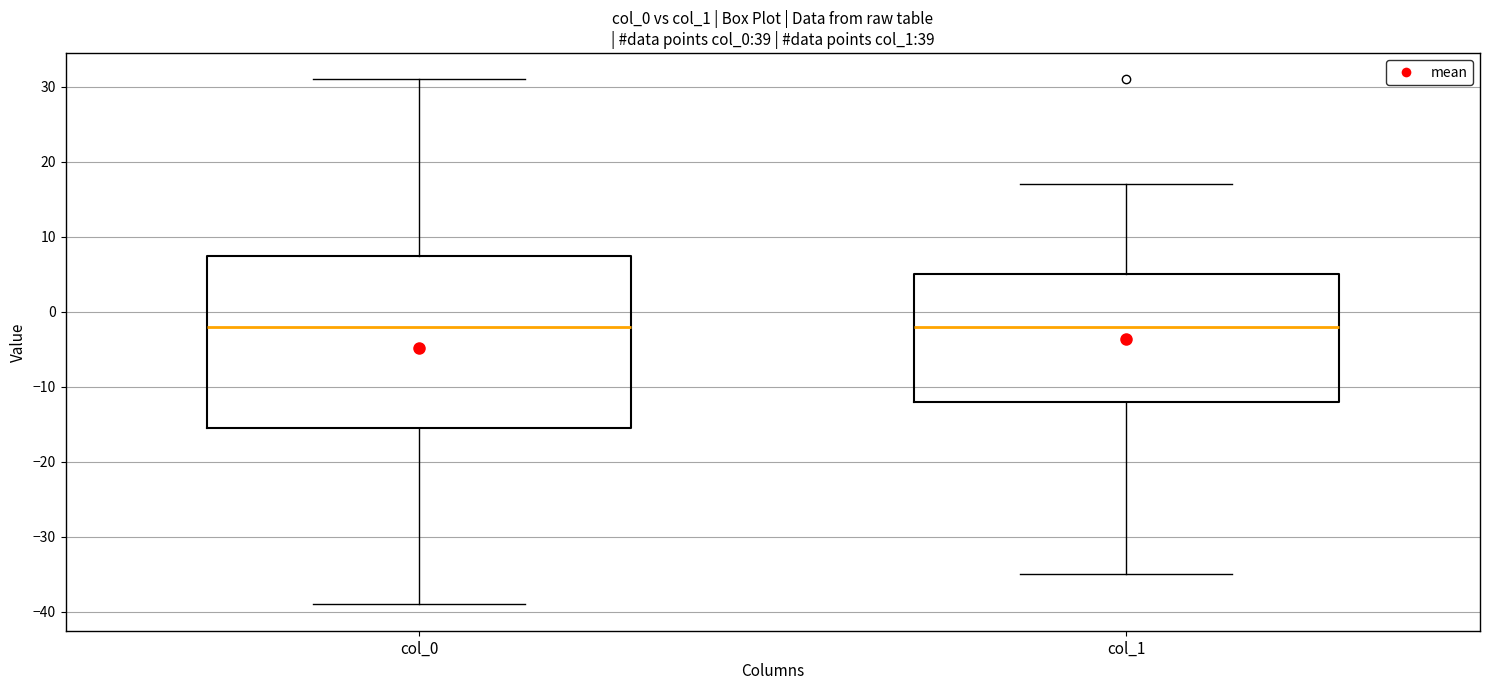

Reading left to right, read every box against the y-axis: the position of its median line, the range the box covers, and the ends of its whiskers. The values are not printed on the chart, so give them approximately, as read against the axis.

col_0: median -2, box -15 to 8, whiskers -39 to 31
col_1: median -2, box -12 to 5, whiskers -35 to 17